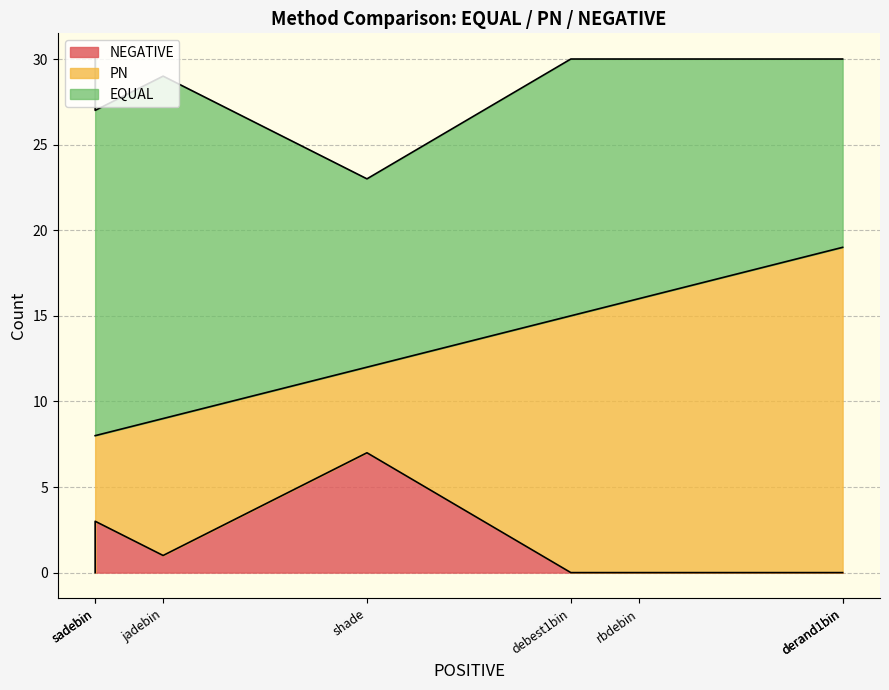

At debest1bin, list the series in order from largest to smallest.

EQUAL, PN, NEGATIVE